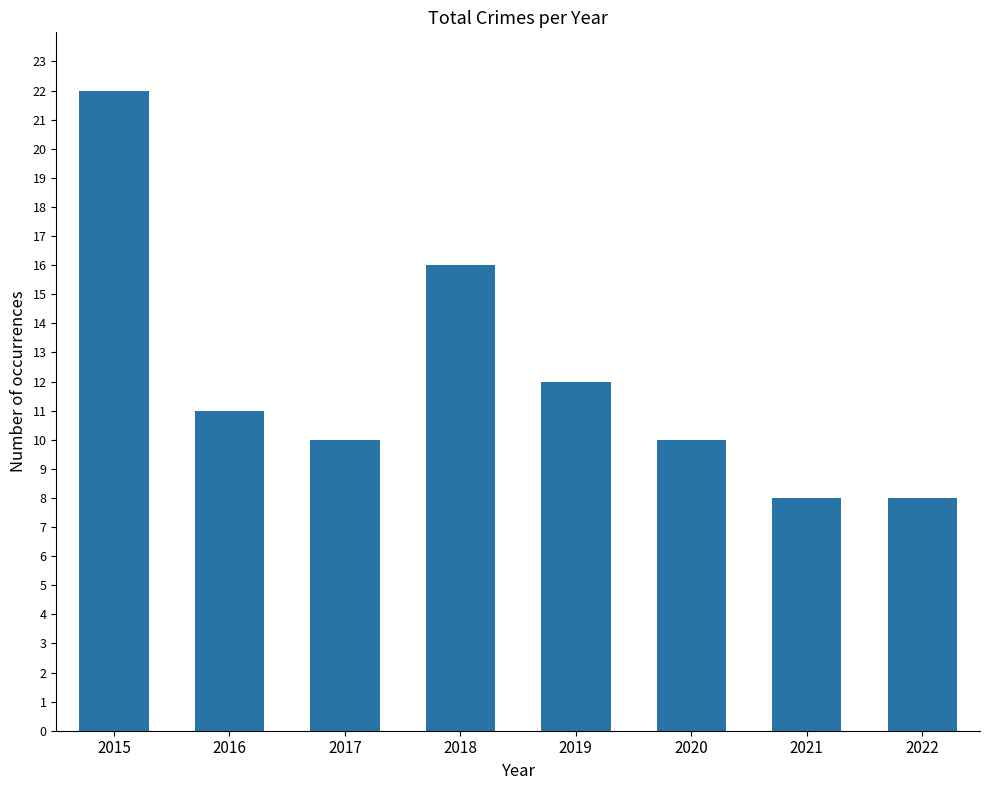

Approximately how many times larger is the value at 2018 compared to 2016?

1.5